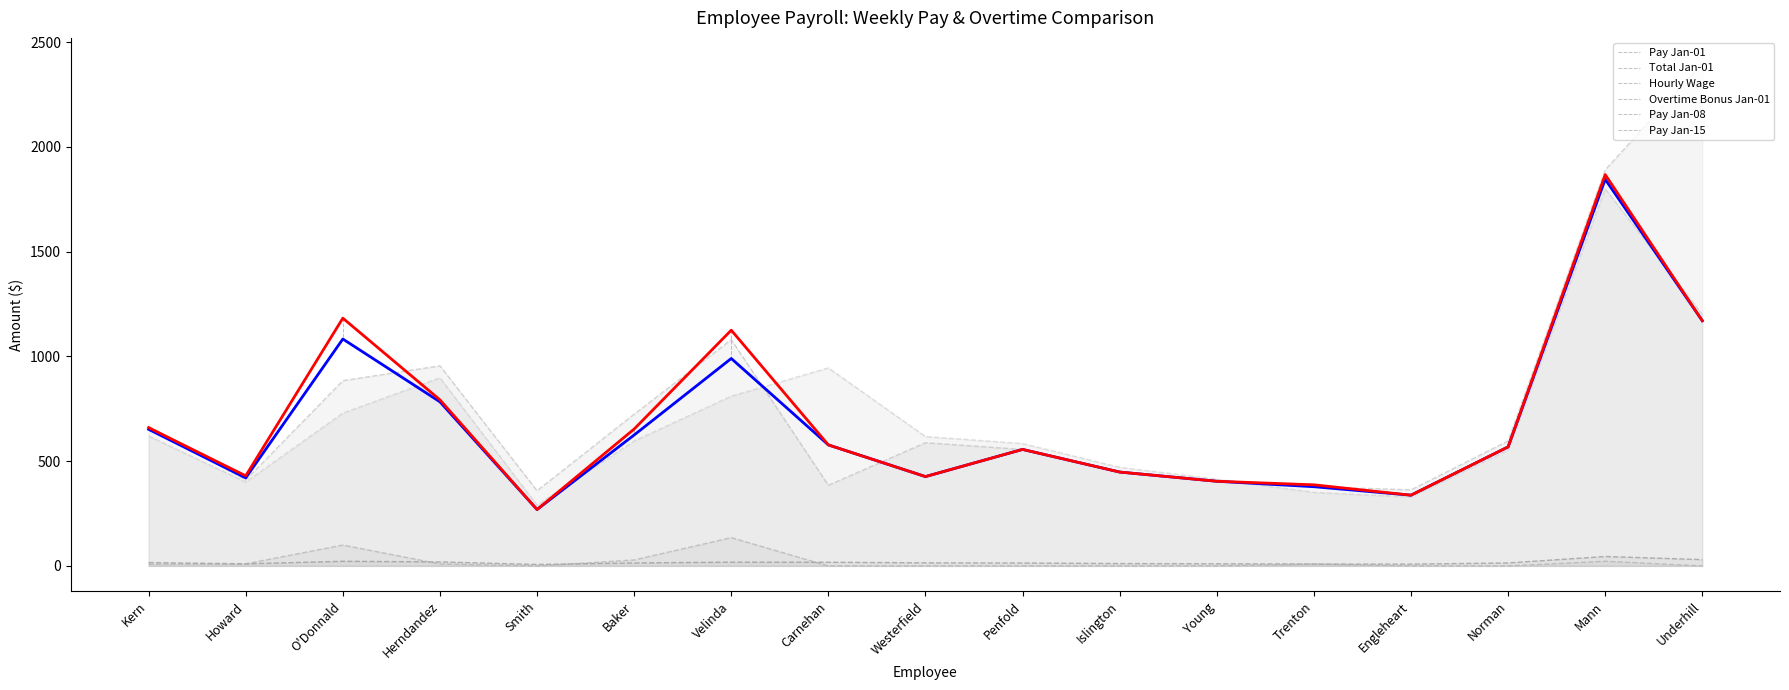

What is the average value of the Hourly Wage series?

16.5